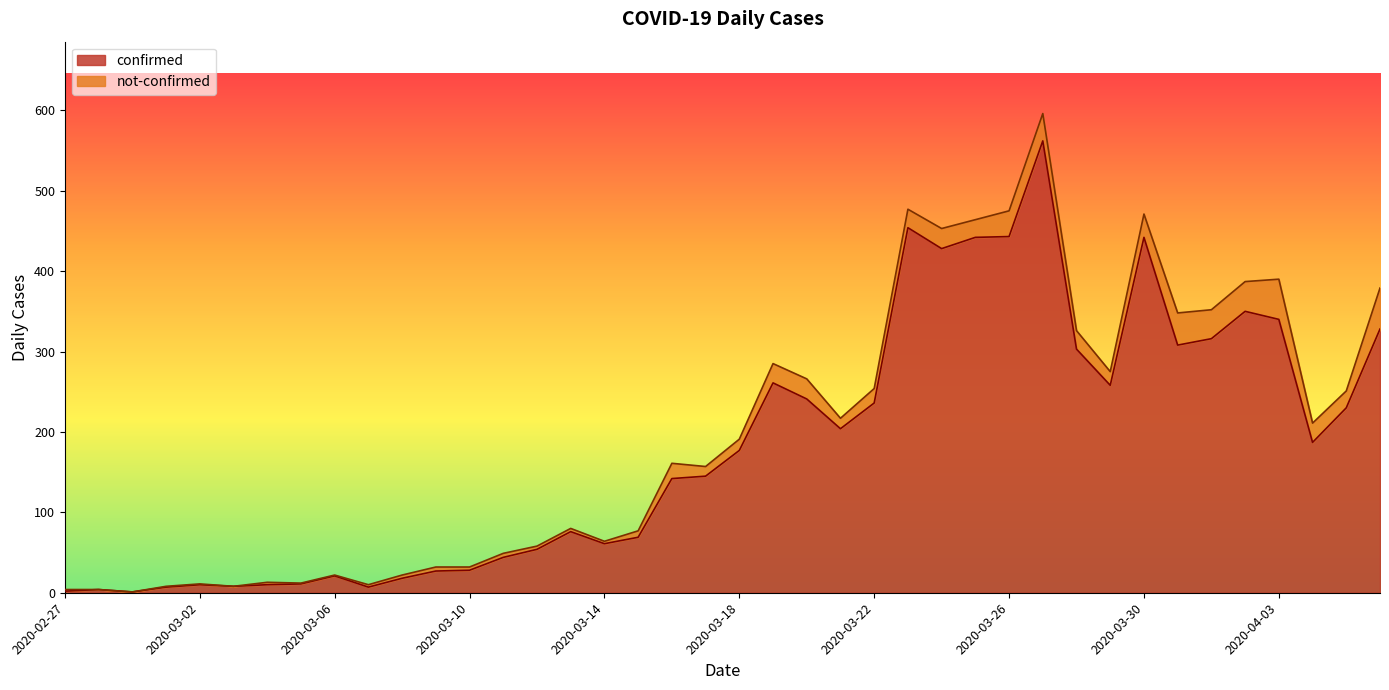

What is the minimum value shown in the chart?

1